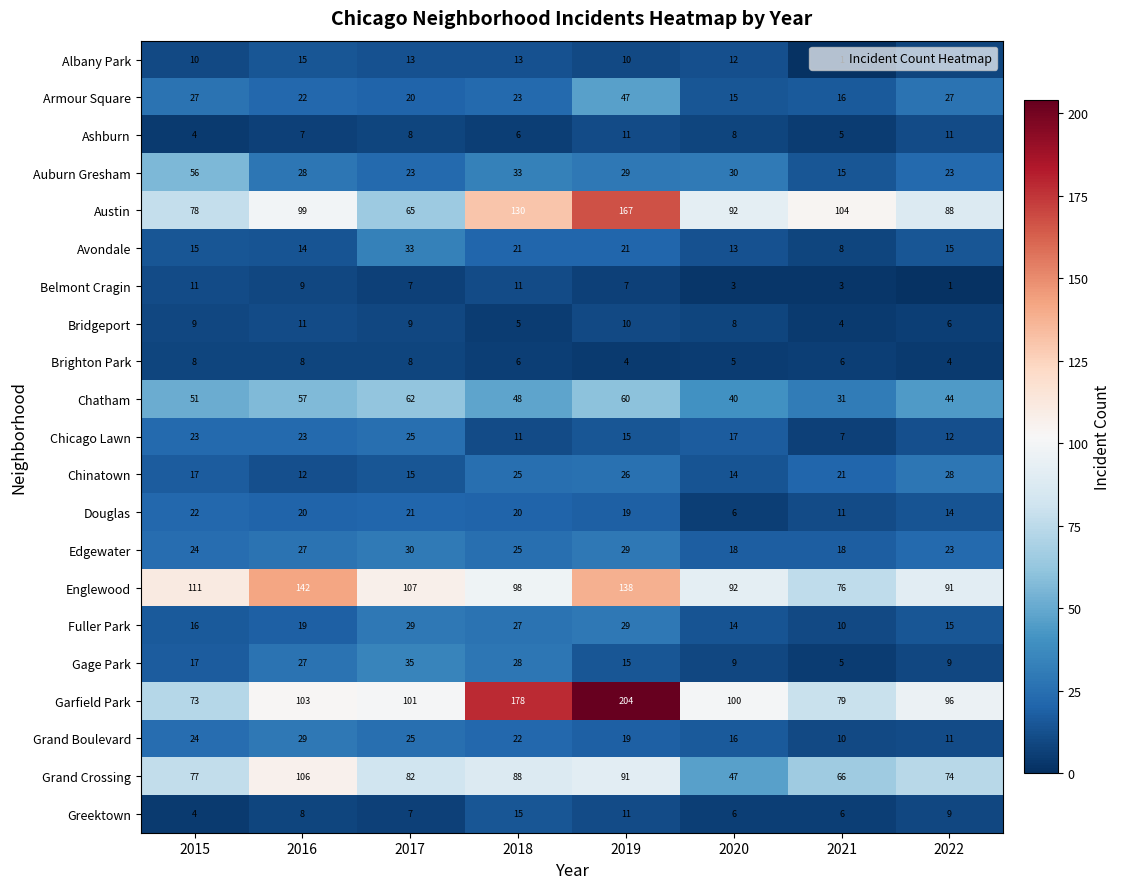

Is it true that Brighton Park equals 14 at 2016?

False